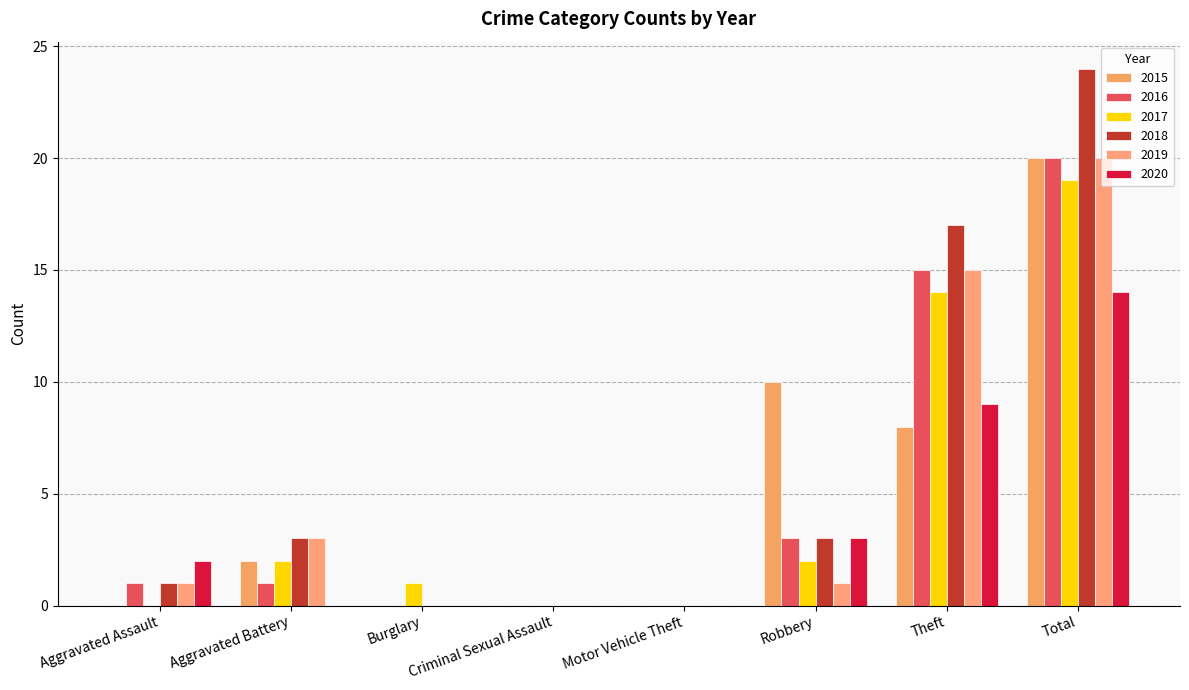

What is the label of the 5th bar from the right?

Criminal Sexual Assault